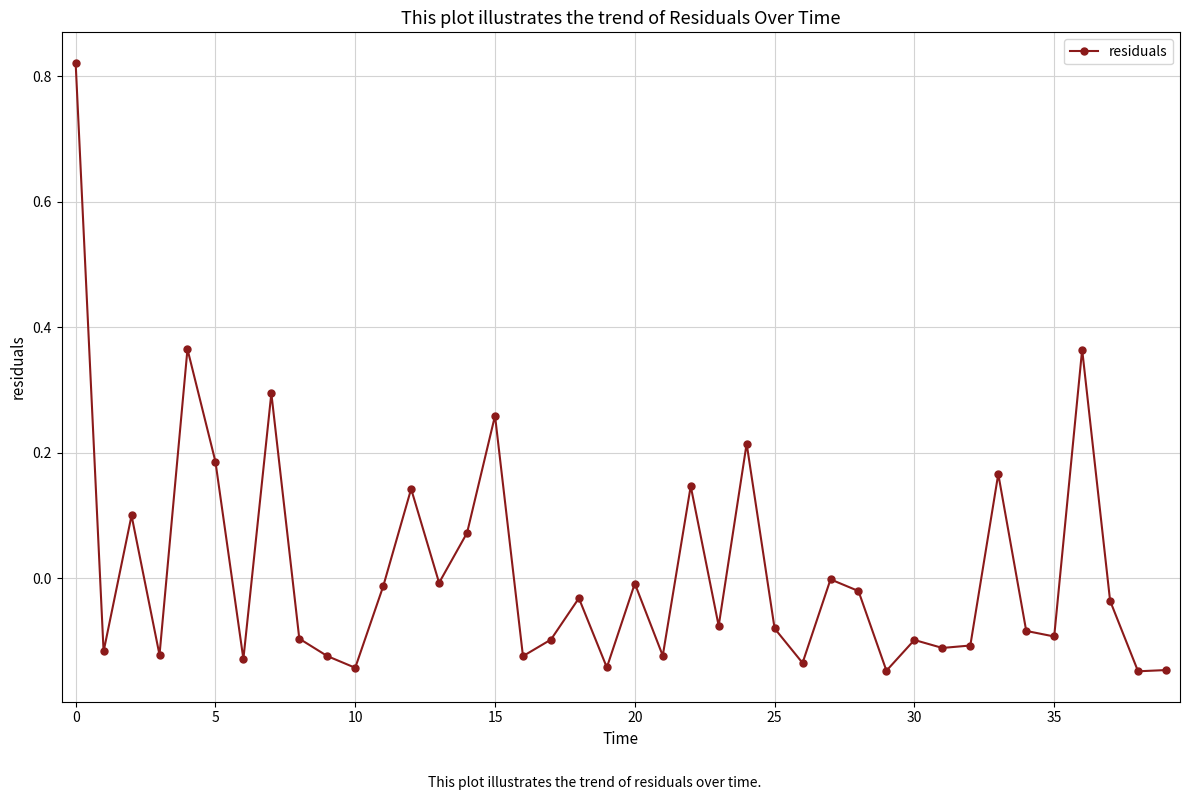

What is the difference between the second highest and minimum values?

0.5